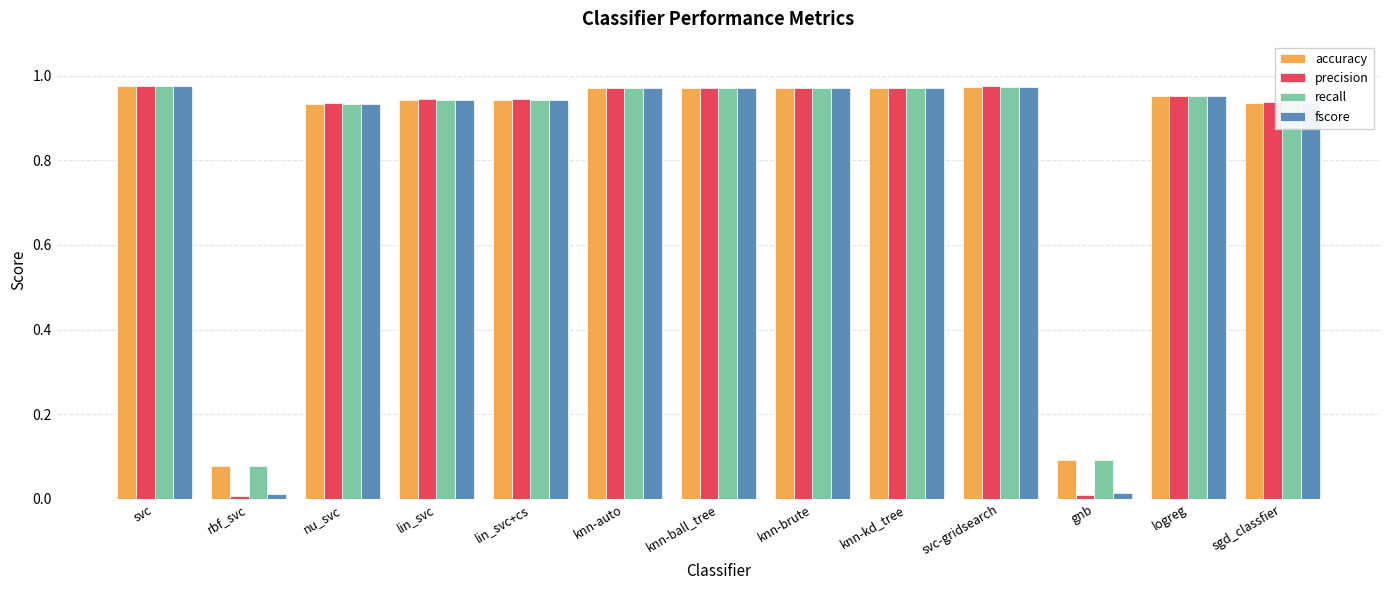

Count the number of categories in the chart.

13